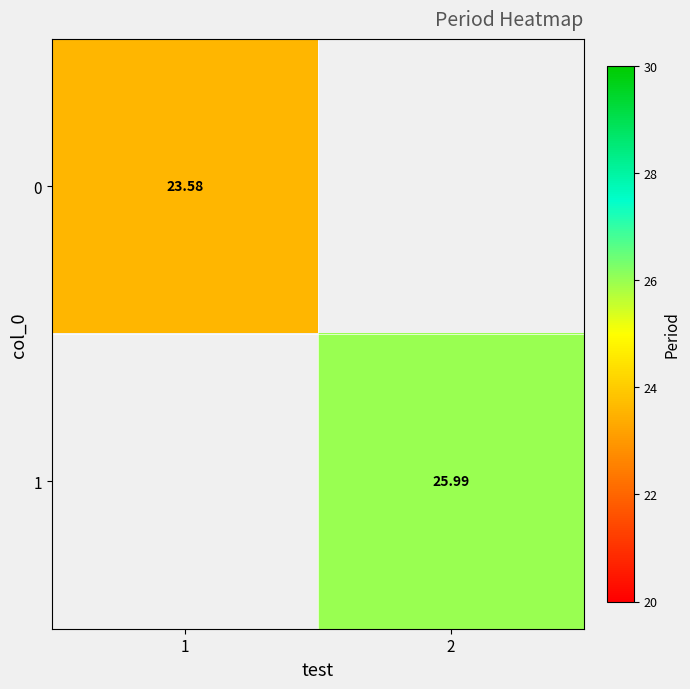

Is the value of 1 at 2 greater than the value of 0 at 2?

No